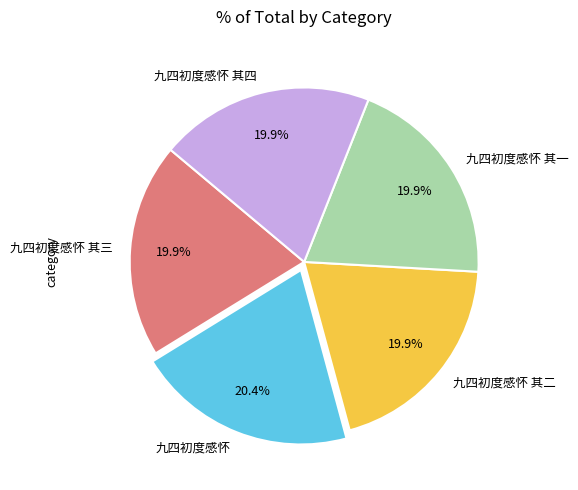

Does 九四初度感怀 其一 account for over 50% of the chart?

No